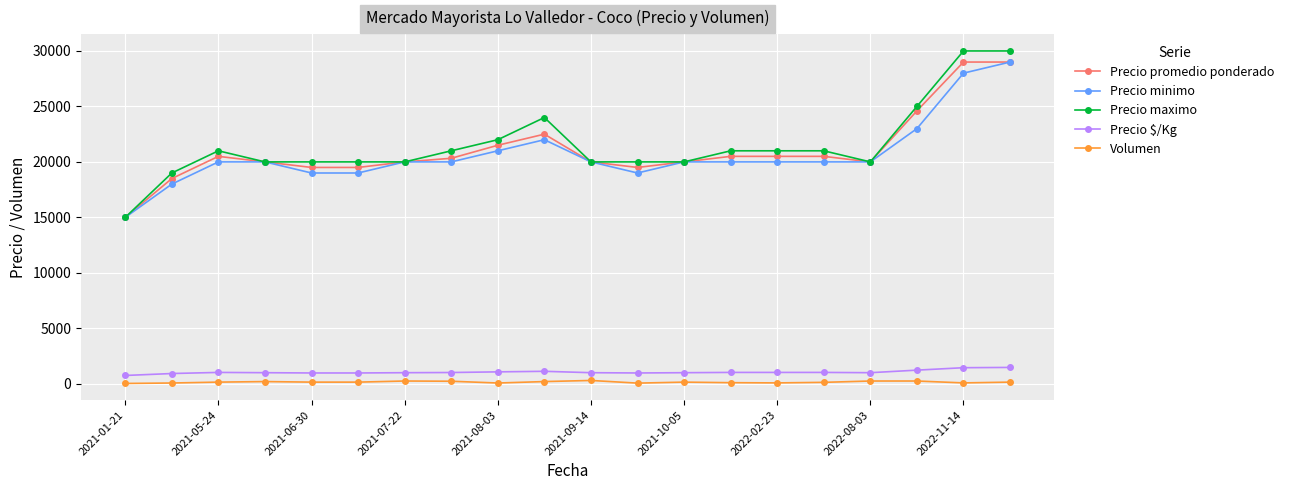

What is the highest value of the Precio maximo series?

30000